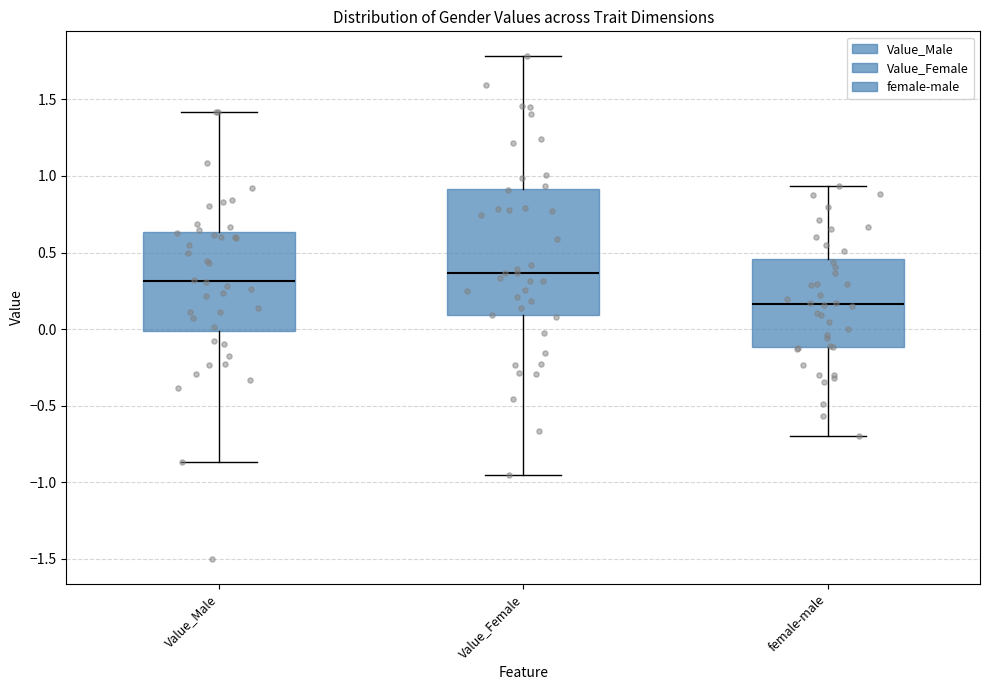

Reading left to right, read every box against the y-axis: the position of its median line, the range the box covers, and the ends of its whiskers. The values are not printed on the chart, so give them approximately, as read against the axis.

Value_Male: median 0.30, box 0.00 to 0.65, whiskers -0.85 to 1.40
Value_Female: median 0.35, box 0.10 to 0.90, whiskers -0.95 to 1.80
female-male: median 0.15, box -0.10 to 0.45, whiskers -0.70 to 0.95